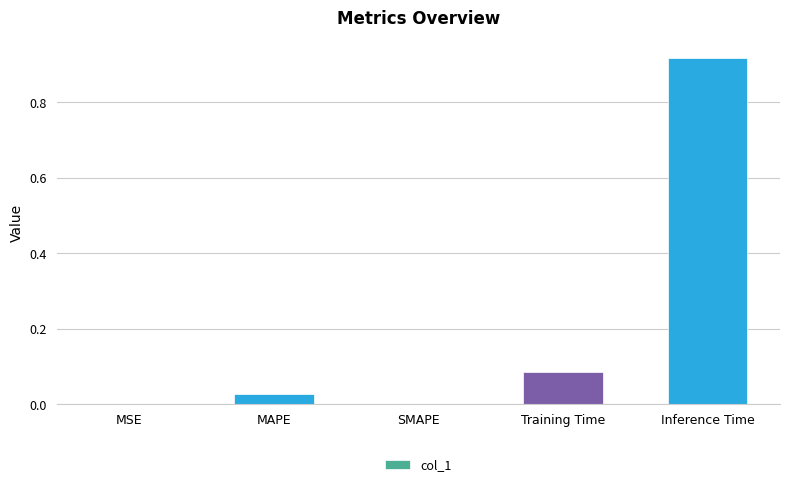

Which label corresponds to the largest value in the chart?

Inference Time